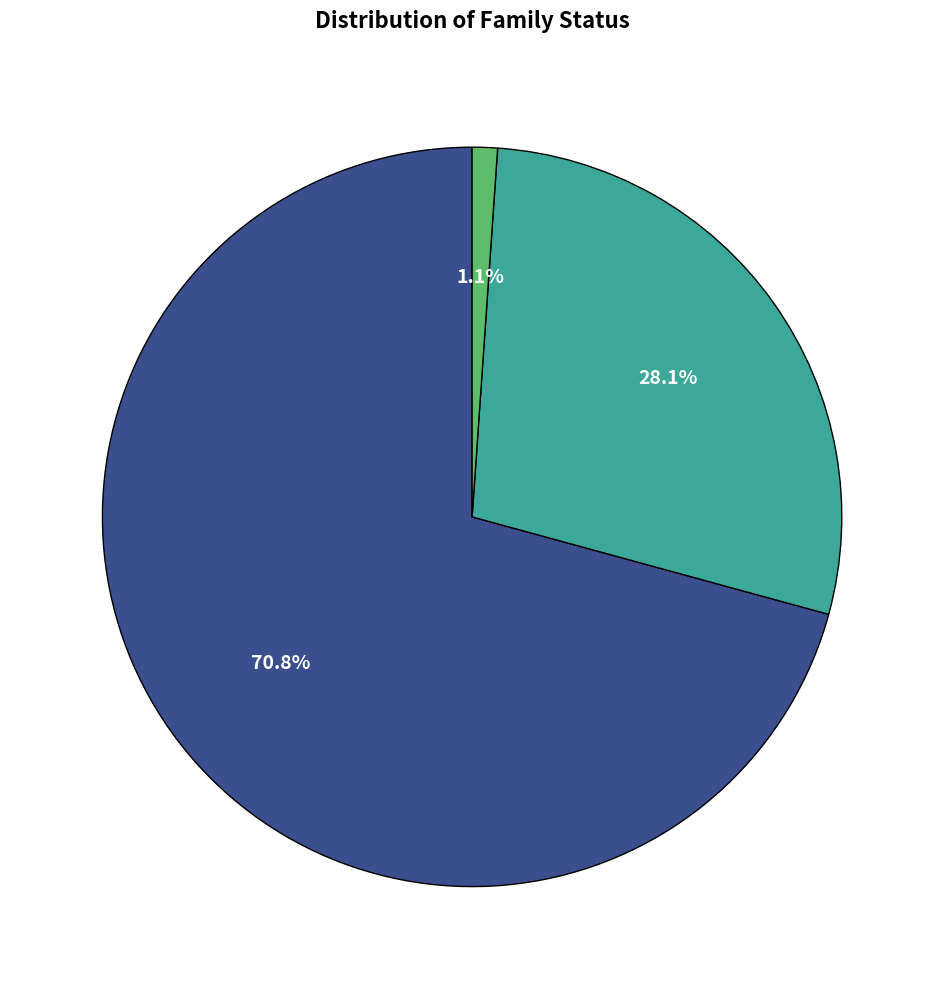

Count the number of slices in the pie.

3